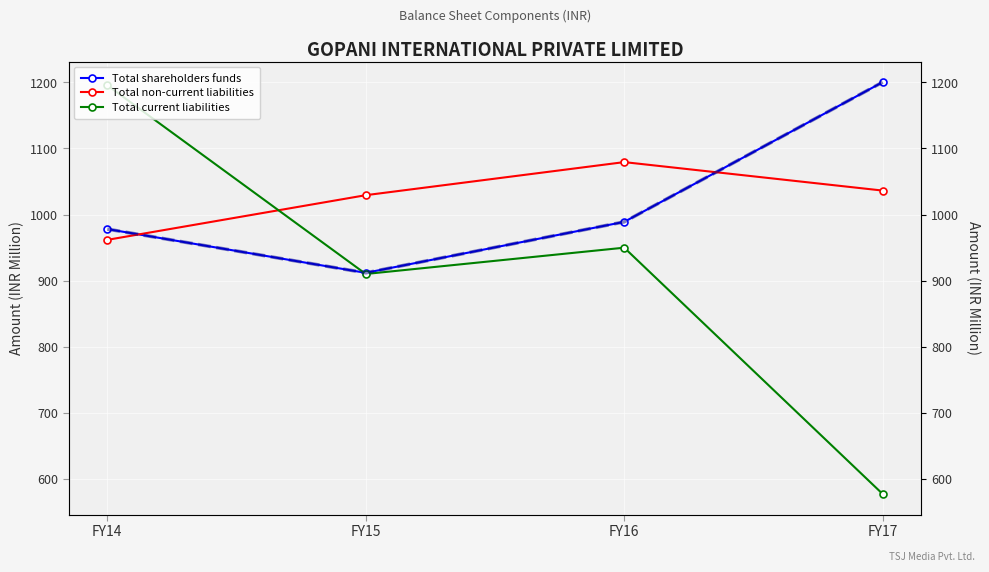

Where is Total non-current liabilities nearest to the value 1020?

FY15